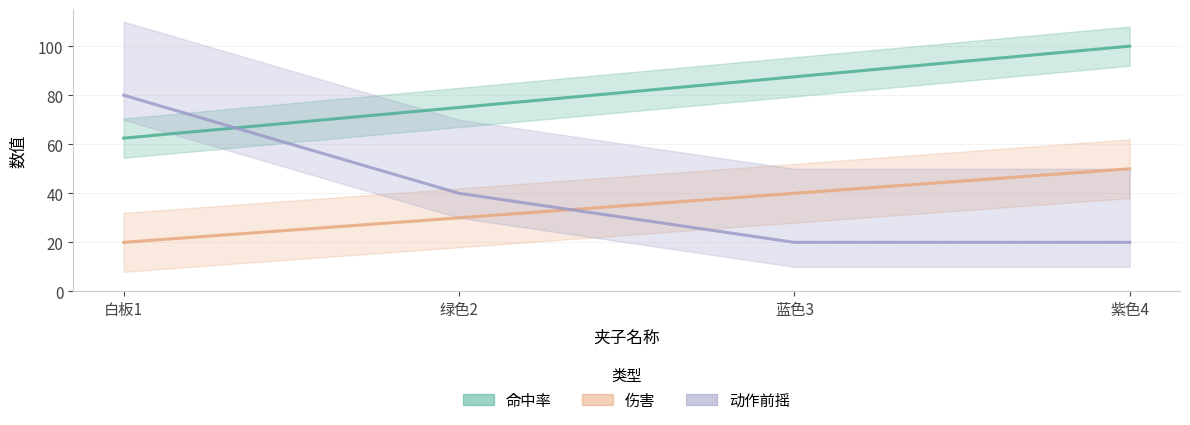

True or false: 动作前摇 has more than 1 interior local peaks.

False